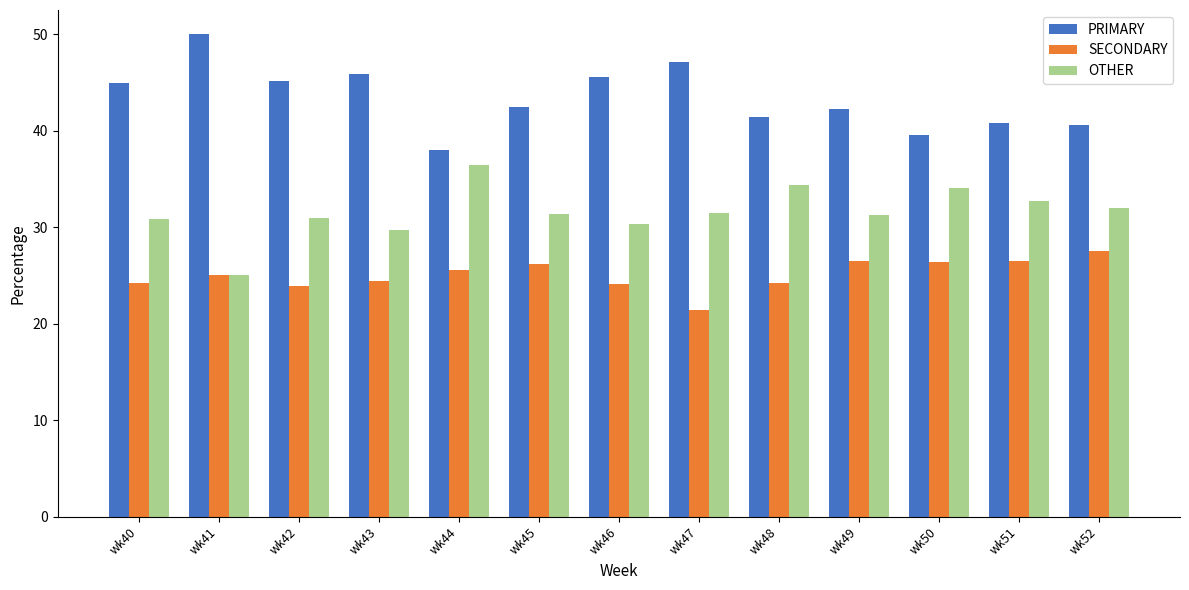

The SECONDARY series shows 24.1 at wk46. True or false?

True